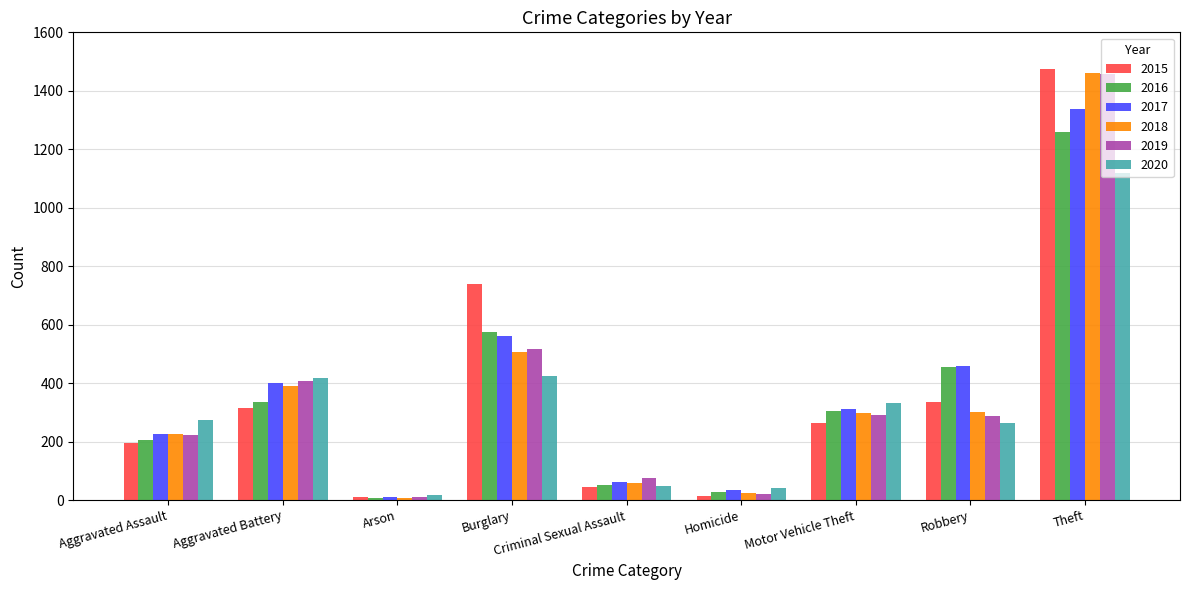

How many data points in 2018 are less than 298?

4